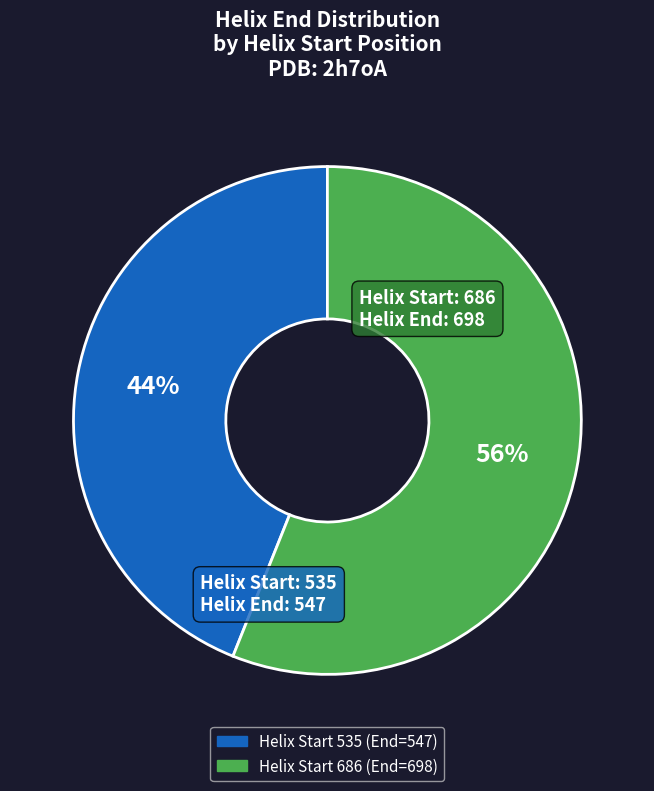

To the nearest percent, what is the difference between the largest and smallest slice percentages?

12%